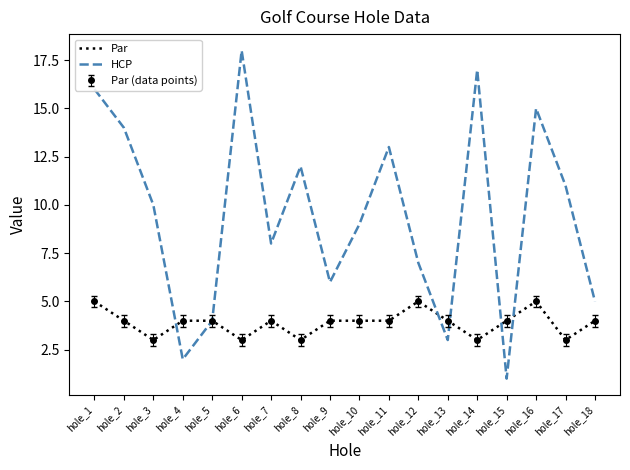

Reading left to right, what are all the values shown in this chart?

Par: 5	4	3	4	4	3	4	3	4	4	4	5	4	3	4	5	3	4
HCP: 16	14	10	2	4	18	8	12	6	9	13	7	3	17	1	15	11	5